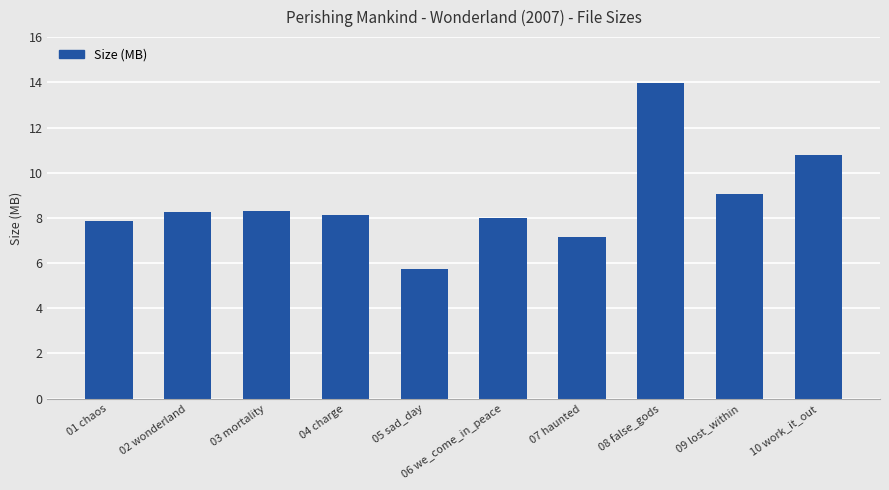

Where does the data first go above 8?

02 wonderland